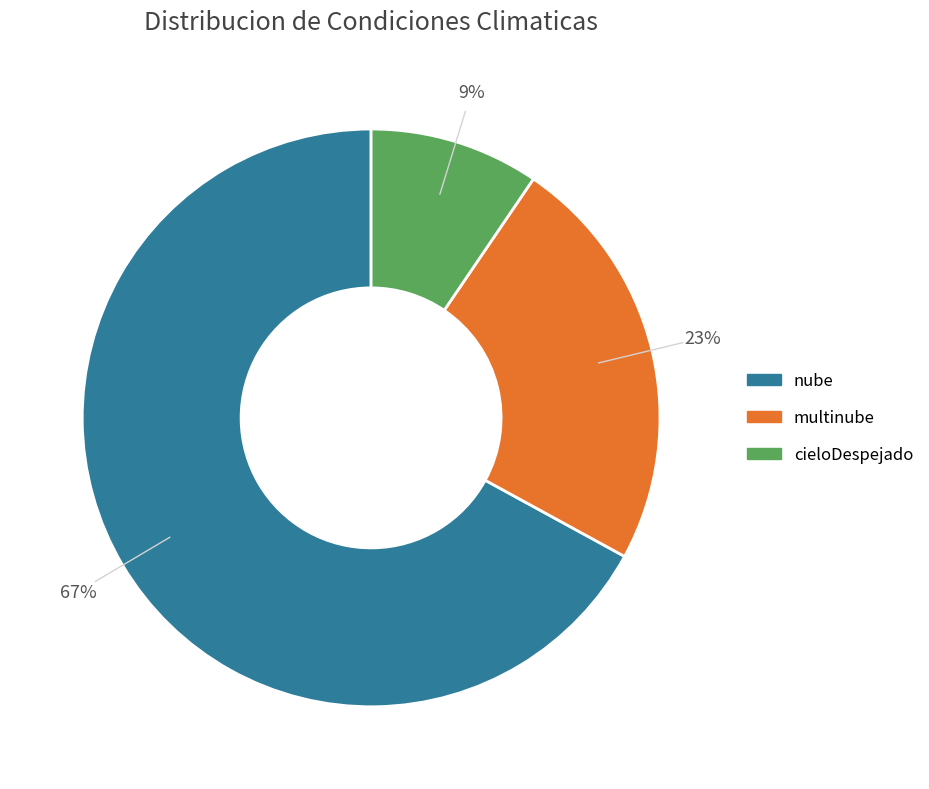

To the nearest percent, what is the difference between the multinube and cieloDespejado slice percentages?

14%